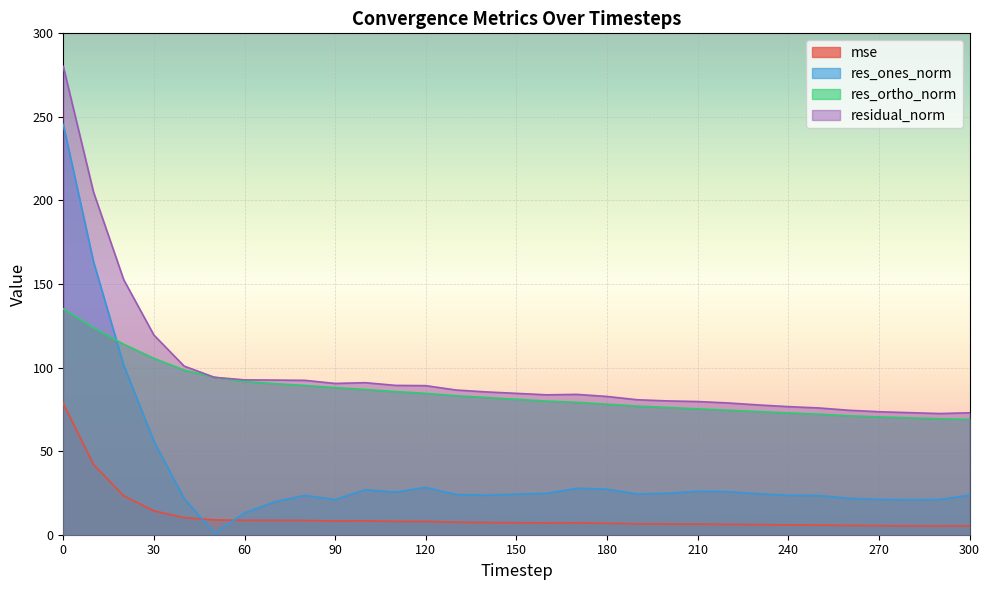

Reading left to right, what are all the values shown in this chart?

mse: 78.5	42.0	23.3	14.3	10.2	8.9	8.6	8.6	8.5	8.2	8.3	8.0	8.0	7.5	7.3	7.2	7.0	7.1	6.8	6.5	6.4	6.3	6.2	6.0	5.9	5.8	5.5	5.4	5.3	5.3	5.3
res_ones_norm: 245.4	163.5	101.4	55.9	21.7	0.9	13.0	19.7	23.5	21.0	26.9	25.5	28.3	24.1	23.6	24.2	24.8	27.8	27.2	24.3	24.7	26.0	25.8	24.5	23.6	23.4	21.8	21.1	21.0	21.0	23.6
res_ortho_norm: 135.2	123.8	114.0	105.6	98.5	94.2	91.7	90.4	89.3	88.0	86.9	85.6	84.6	83.2	82.1	81.0	80.0	79.2	78.1	77.0	76.1	75.3	74.5	73.7	72.9	72.2	71.2	70.5	70.0	69.4	69.0
residual_norm: 280.2	205.1	152.6	119.5	100.9	94.2	92.6	92.5	92.4	90.5	91.0	89.3	89.2	86.6	85.5	84.6	83.7	84.0	82.7	80.8	80.1	79.7	78.8	77.7	76.6	75.9	74.5	73.6	73.0	72.5	73.0